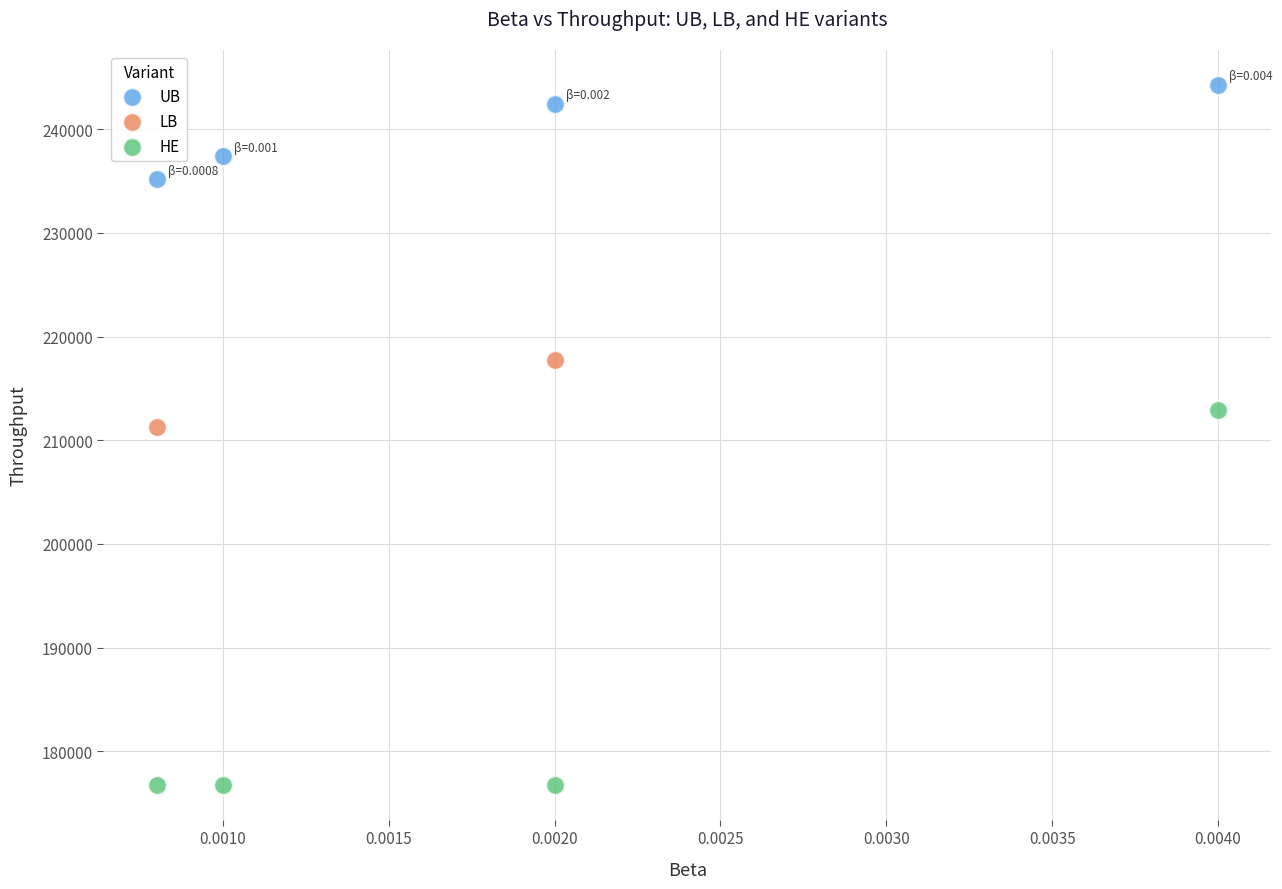

Which series has the largest Y range (max minus min)?

HE